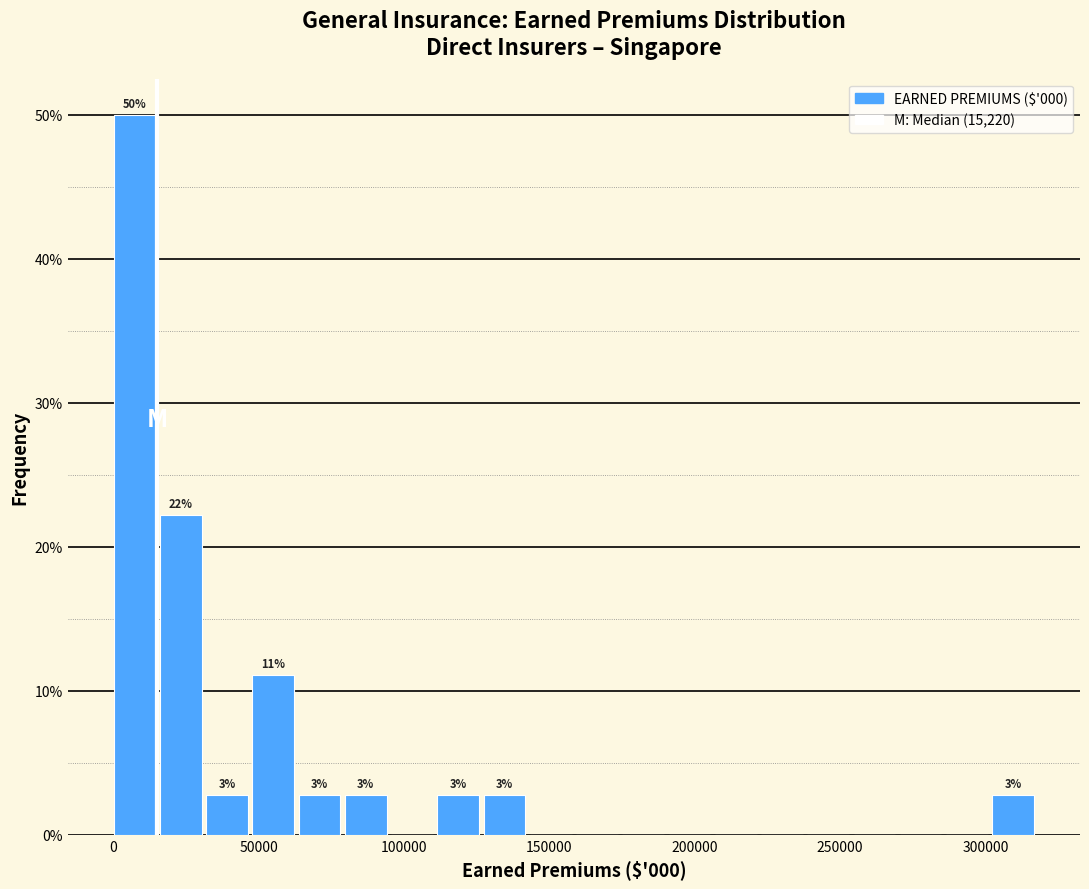

Read against the x-axis, roughly where is the centre of the tallest bar?

5000